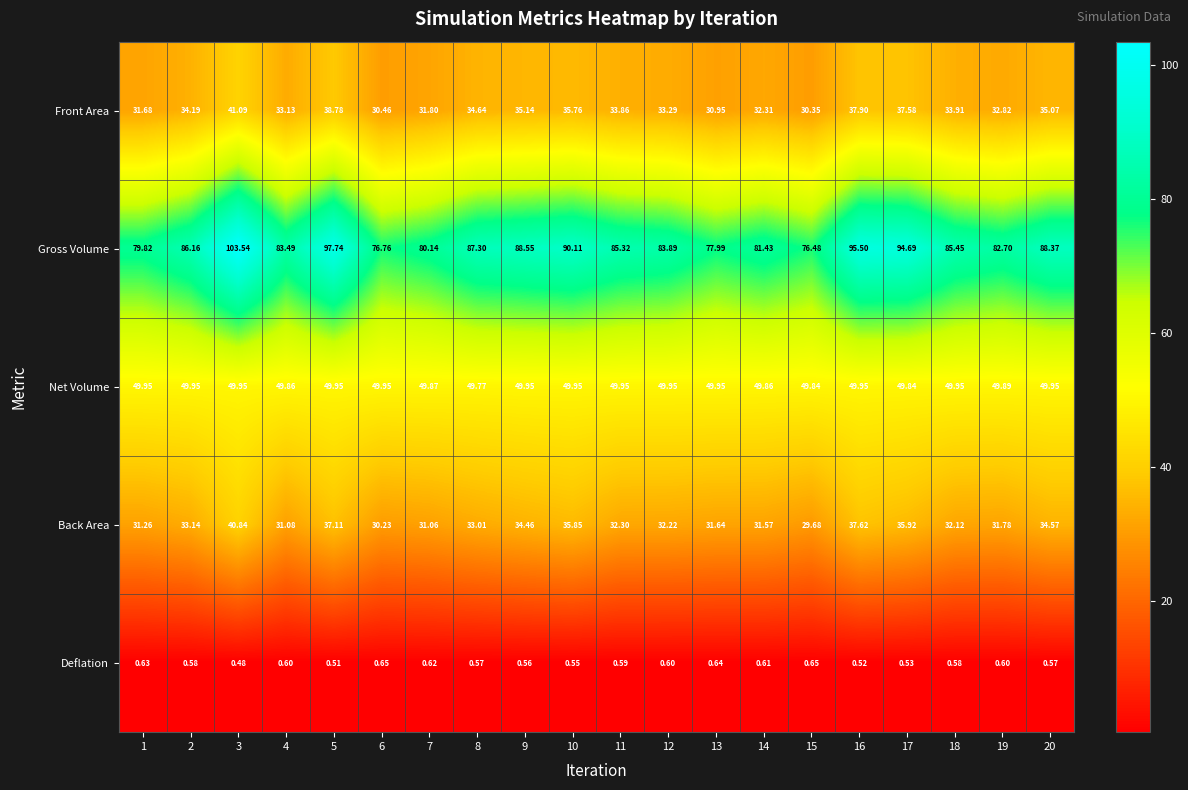

Which series has the largest total across all categories?

Gross Volume